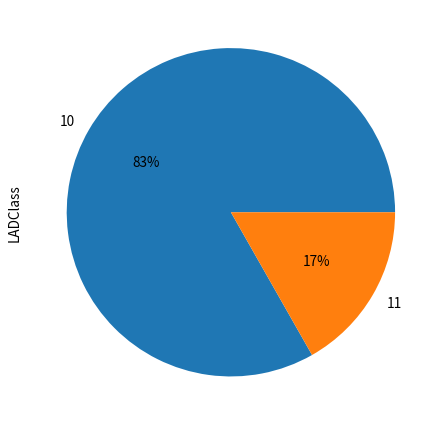

How many segments does this pie chart have?

2